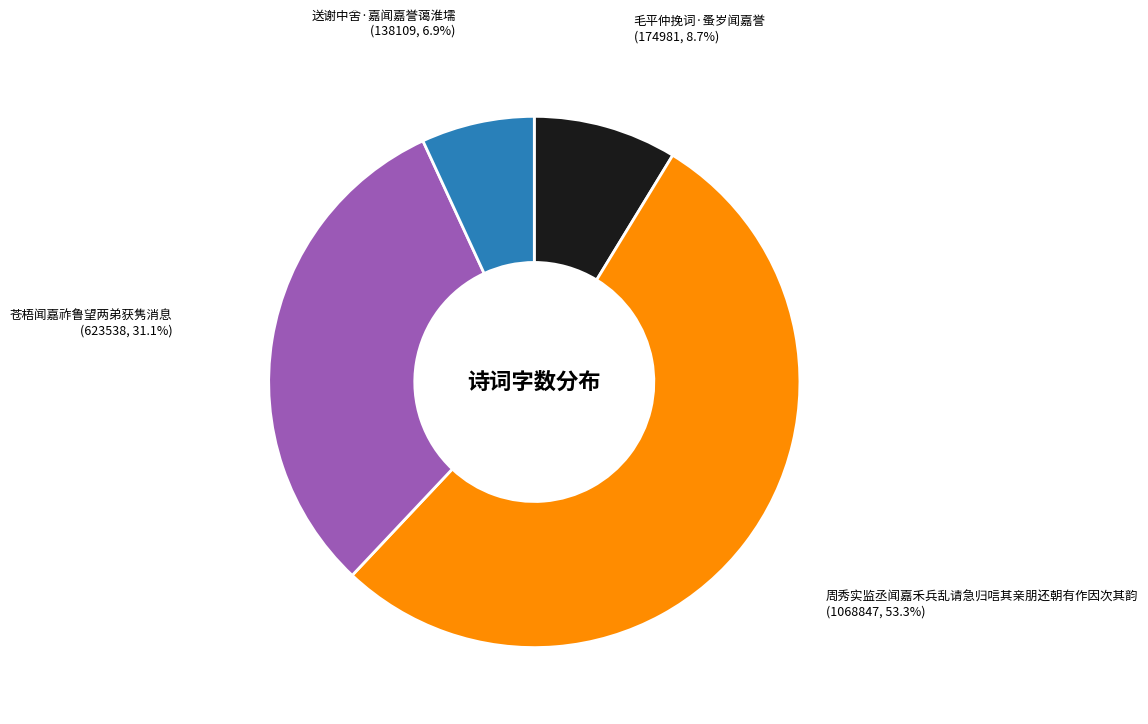

How many segments does this pie chart have?

4